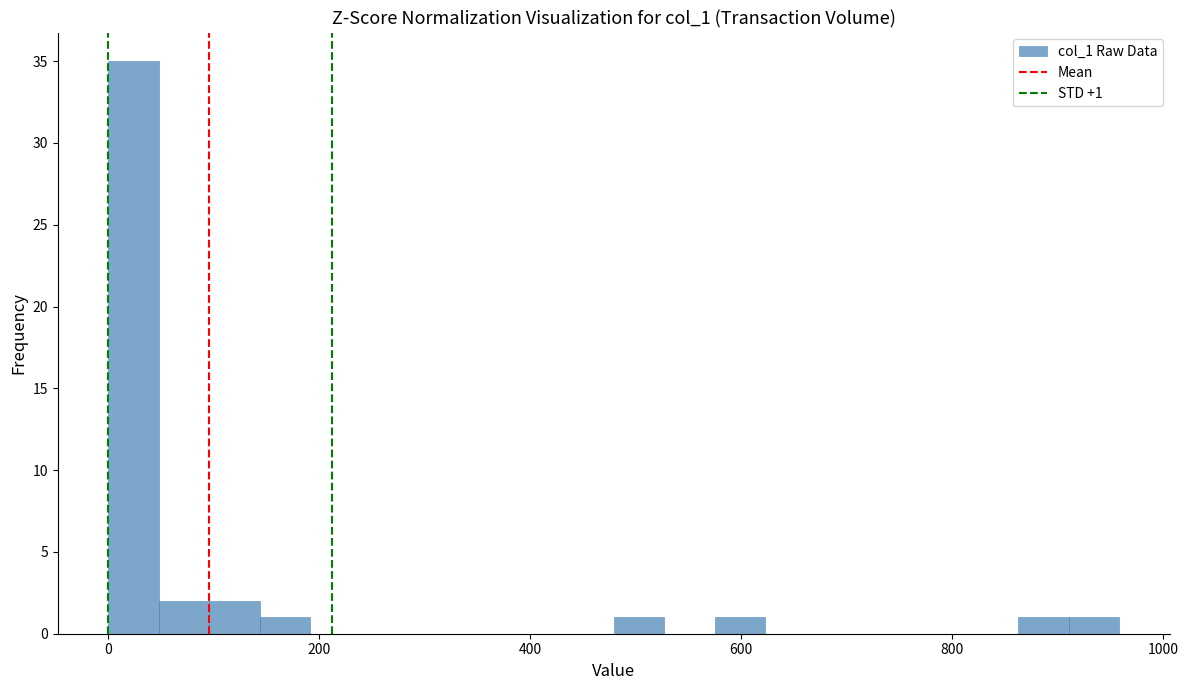

Read against the x-axis, roughly where is the centre of the tallest bar?

20